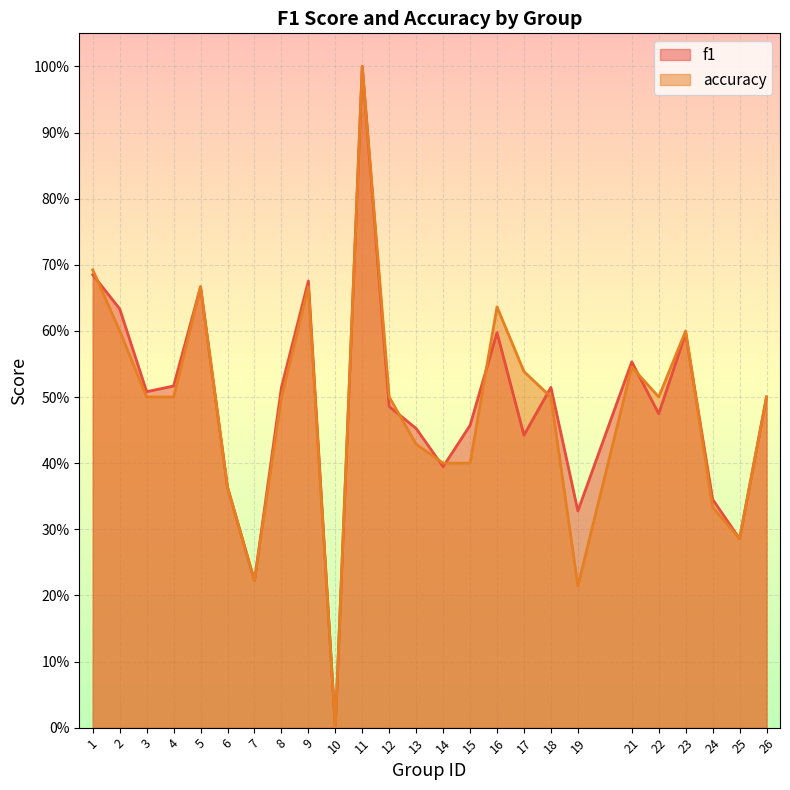

True or false: f1 and accuracy cross at least once.

True